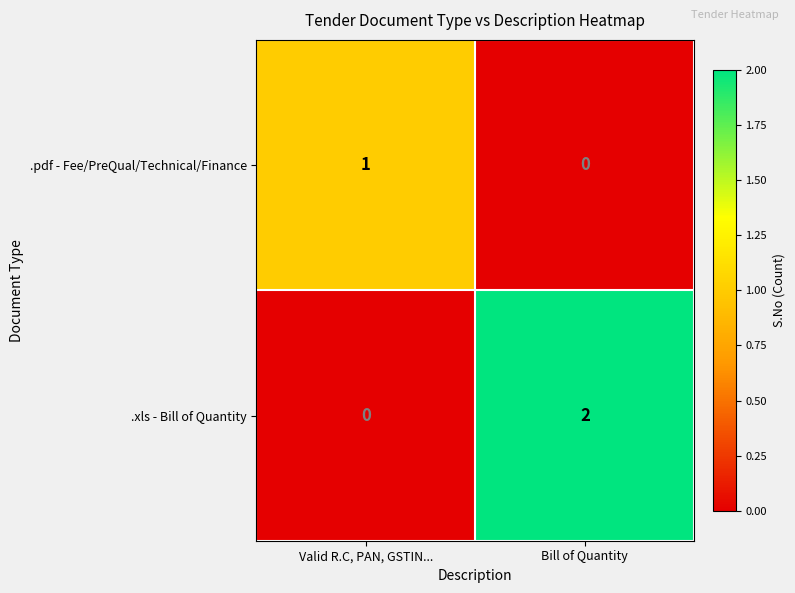

Which series has the largest range (max minus min)?

.xls - Bill of Quantity